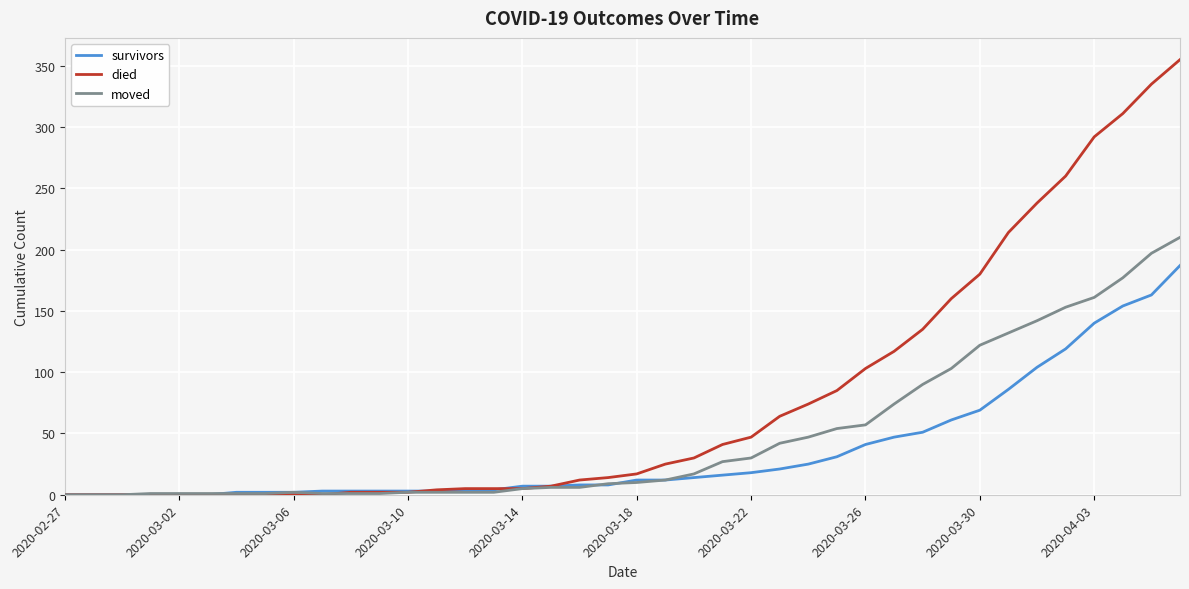

Which series has the largest total across all categories?

died